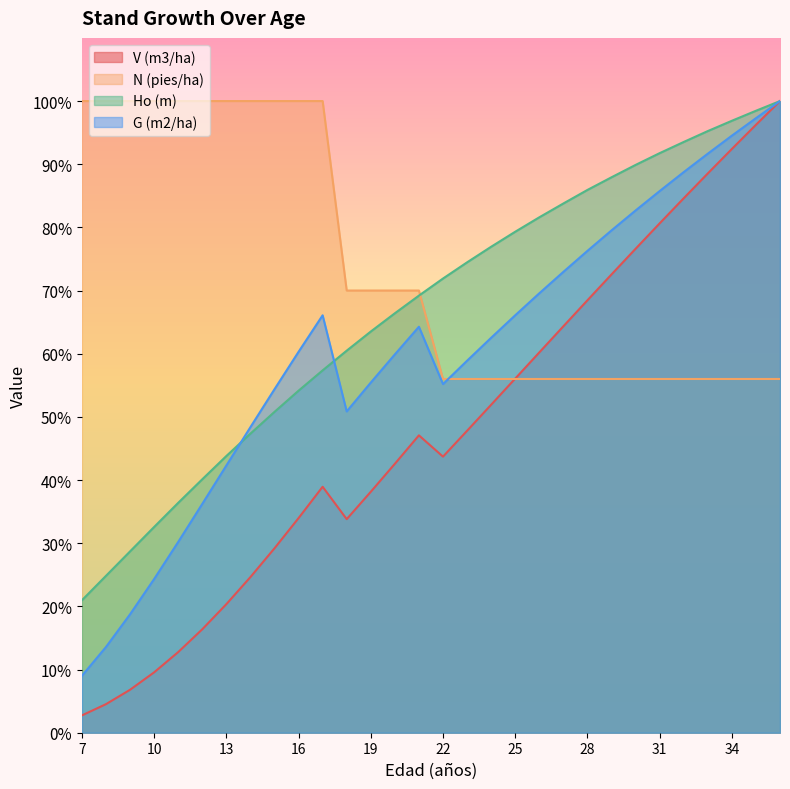

Reading left to right, extract all data points from this chart.

V (m3/ha): 2.7	4.5	6.8	9.6	12.8	16.4	20.4	24.6	29.2	34.0	38.9	33.8	38.1	42.6	47.1	43.7	47.8	51.9	56.1	60.2	64.3	68.5	72.6	76.6	80.6	84.6	88.5	92.4	96.2	100.0
N (pies/ha): 100.0	100.0	100.0	100.0	100.0	100.0	100.0	100.0	100.0	100.0	100.0	70.0	70.0	70.0	70.0	56.0	56.0	56.0	56.0	56.0	56.0	56.0	56.0	56.0	56.0	56.0	56.0	56.0	56.0	56.0
Ho (m): 21.0	24.8	28.7	32.6	36.4	40.1	43.8	47.3	50.8	54.1	57.4	60.5	63.5	66.4	69.2	71.9	74.5	76.9	79.3	81.6	83.8	85.9	87.9	89.9	91.8	93.5	95.2	96.9	98.5	100.0
G (m2/ha): 9.0	13.6	18.7	24.3	30.2	36.2	42.3	48.4	54.4	60.3	66.1	50.9	55.4	59.9	64.3	55.2	58.9	62.5	66.1	69.6	73.0	76.3	79.5	82.7	85.7	88.8	91.7	94.5	97.3	100.0